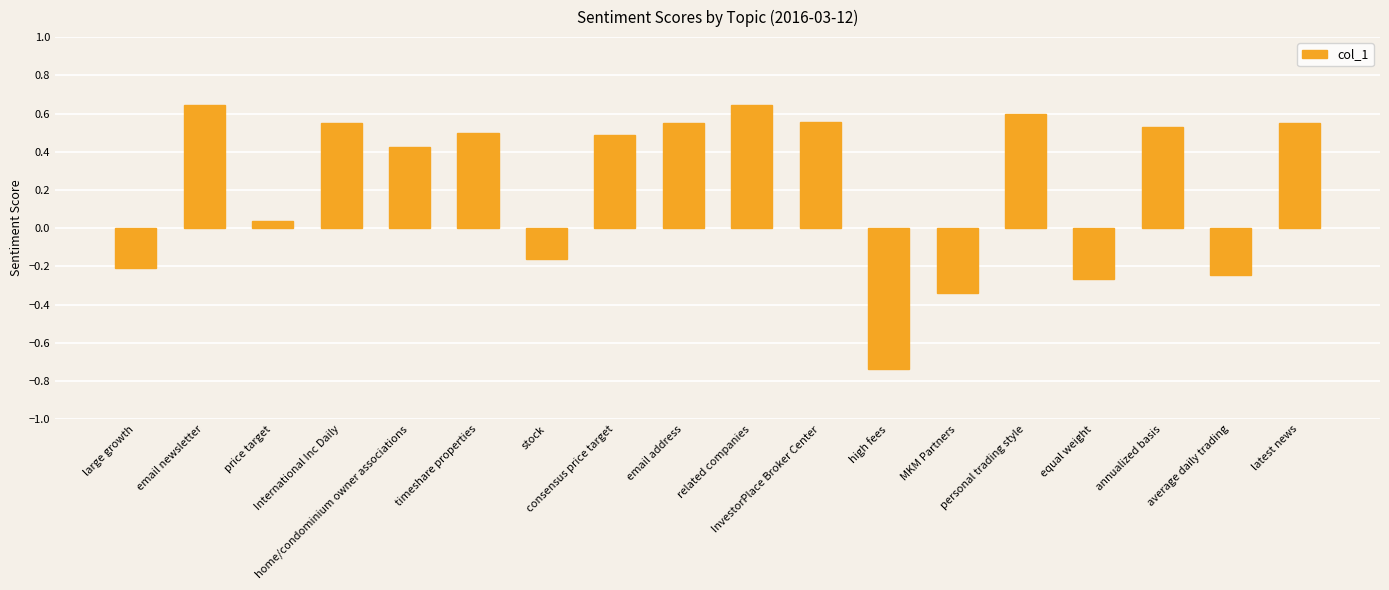

What is the sum of all values?

4.1